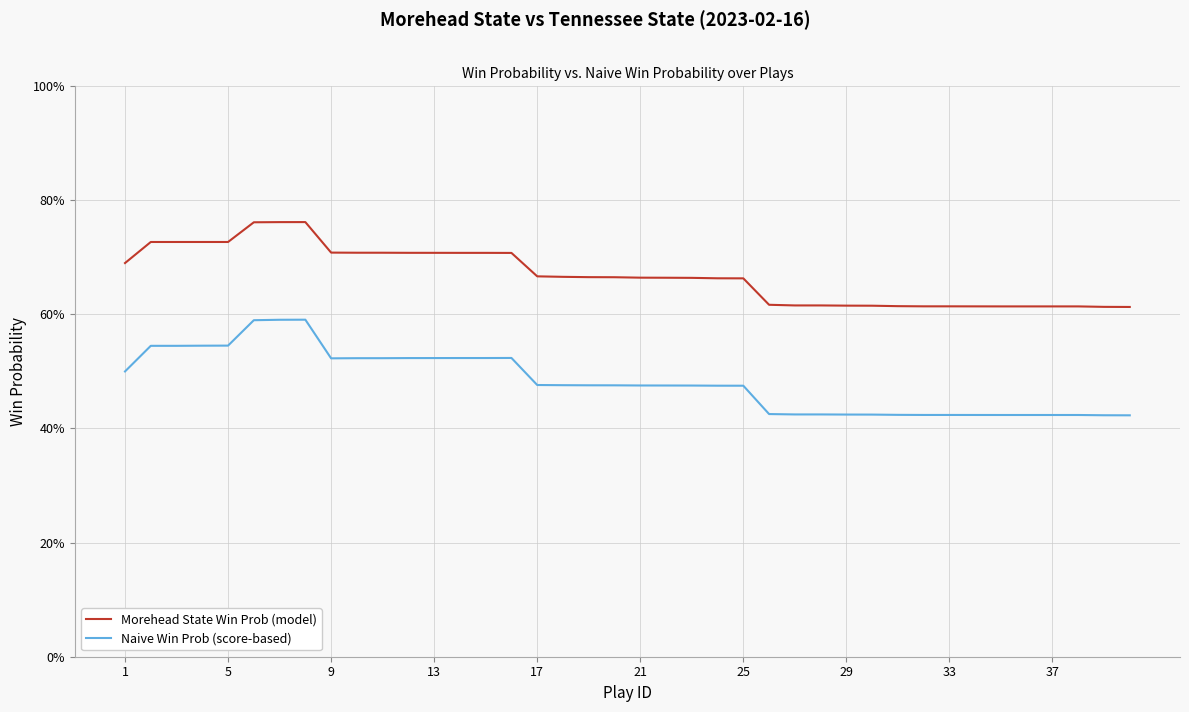

List the series in order of their overall mean, lowest first.

Naive Win Prob (score-based), Morehead State Win Prob (model)